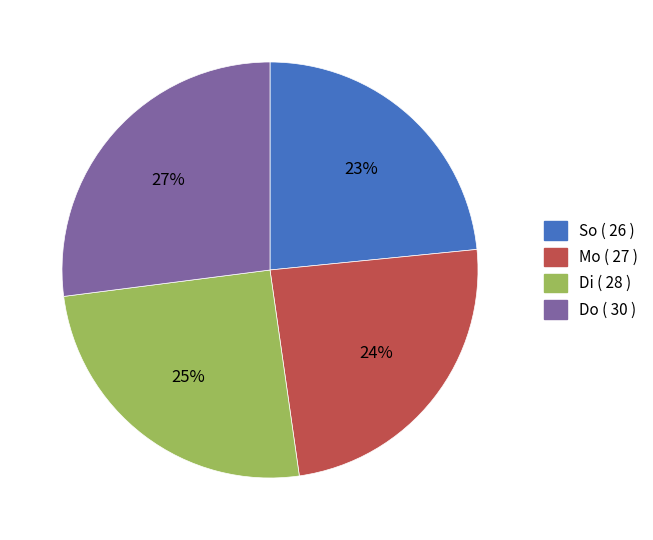

What is the ratio of the value at Do to the value at So?

1.2